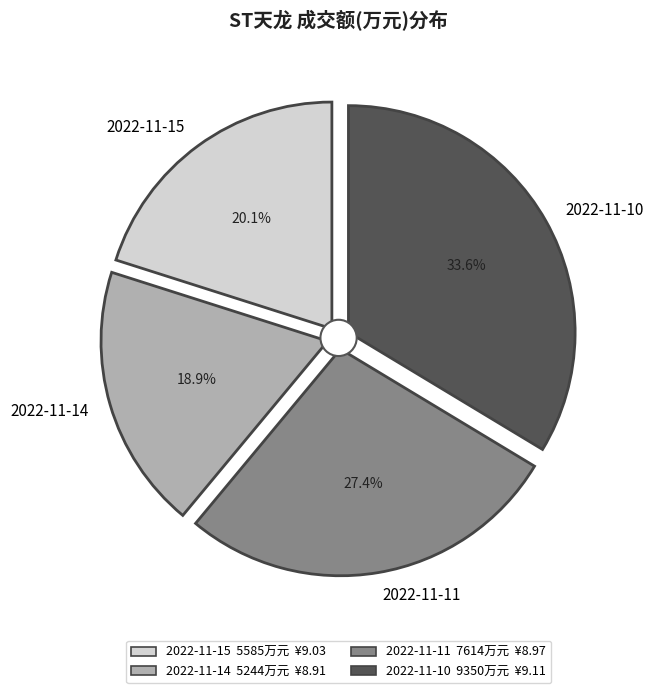

What percentage is the 2022-11-11 slice, to the nearest percent?

27%